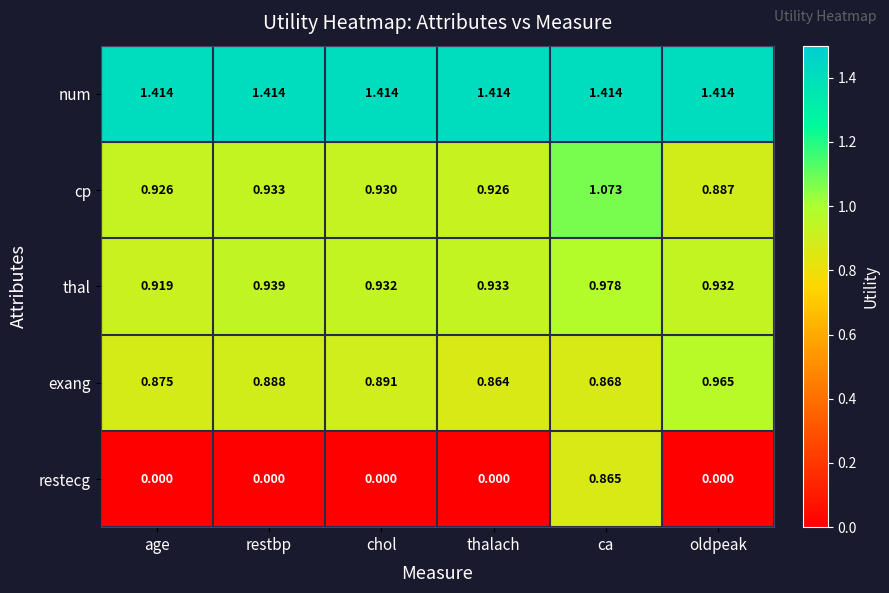

Rank the series at chol from highest to lowest value.

num, thal, cp, exang, restecg